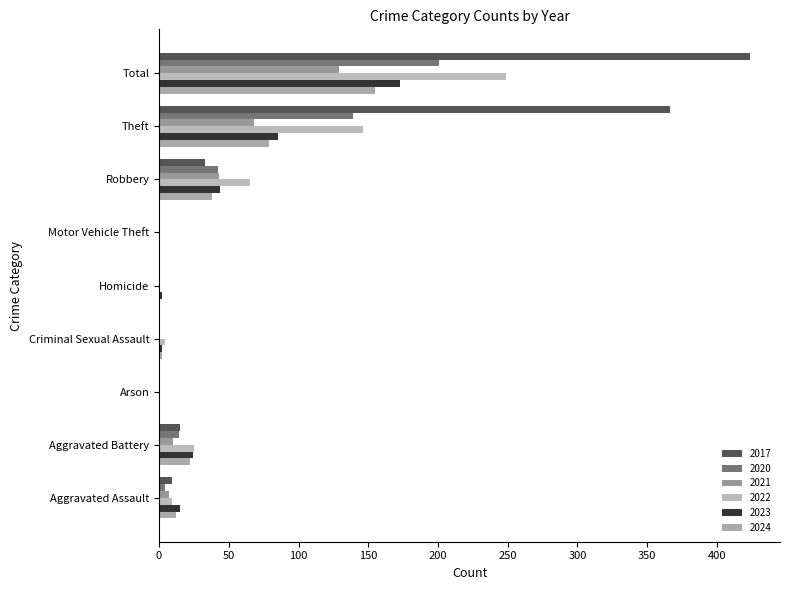

Which series has the largest total across all categories?

2017